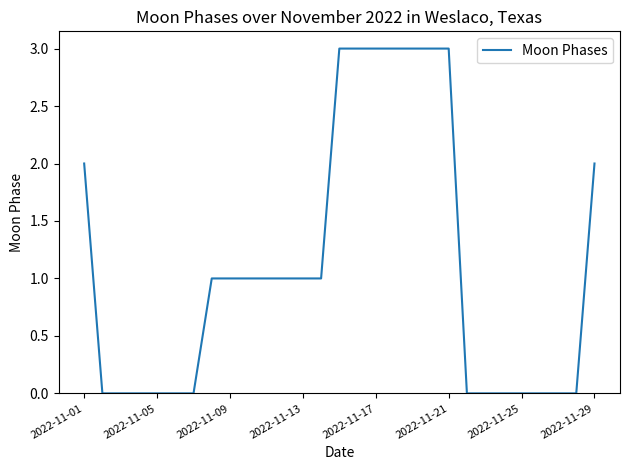

What is the greatest value displayed?

3